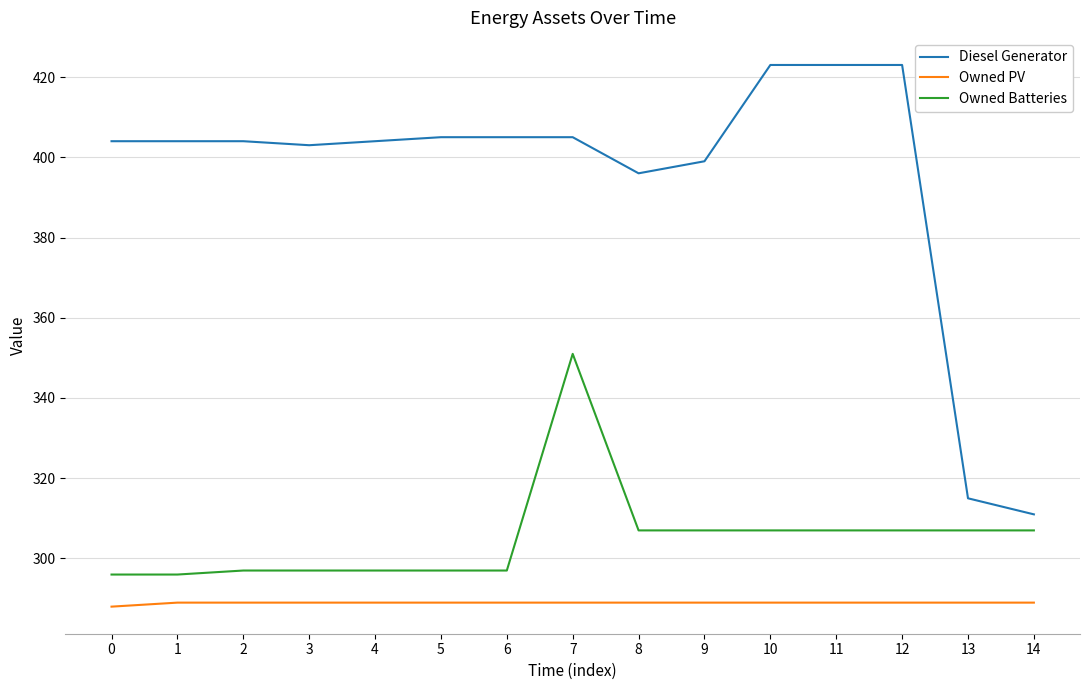

What is the sum of all Owned Batteries values?

4577